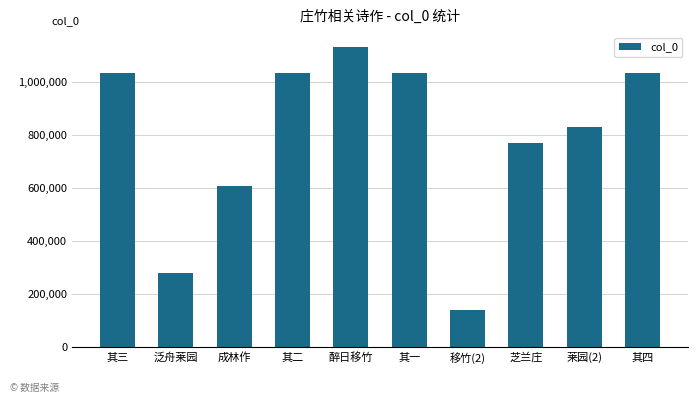

What is the sum of the values at 泛舟莱园 and 芝兰庄?

1053152